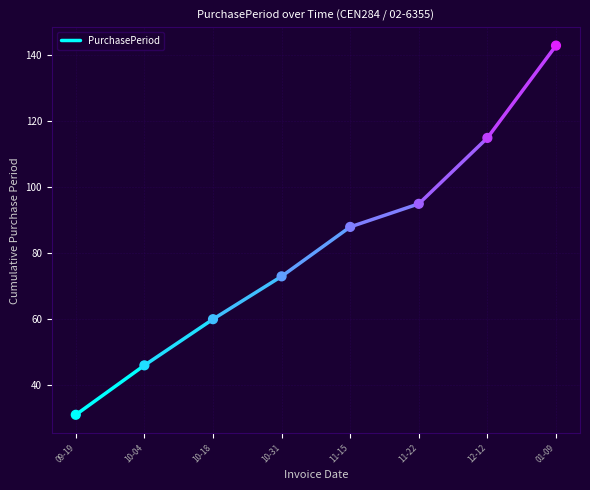

What is the average Y value?

81